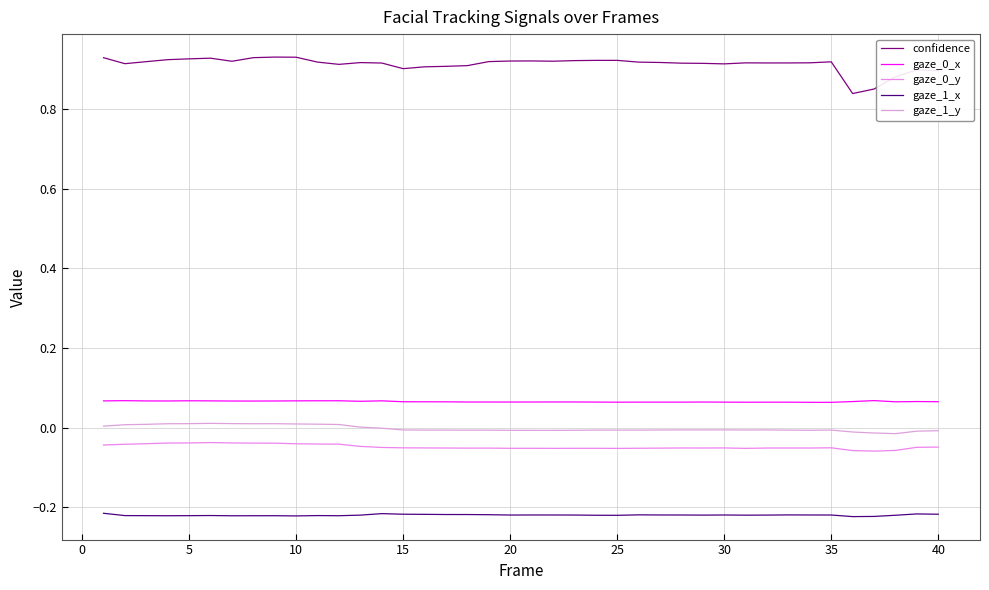

How many lines are shown in the chart?

5